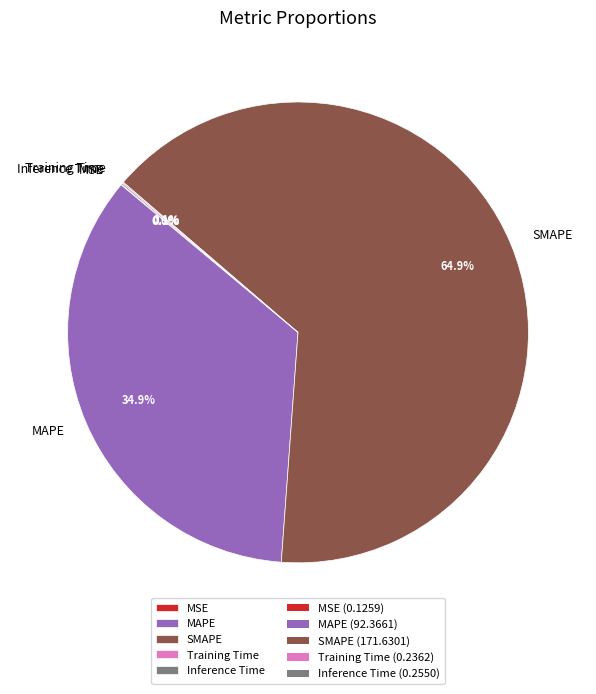

To the nearest percent, what is the combined percentage of SMAPE and MAPE?

100%